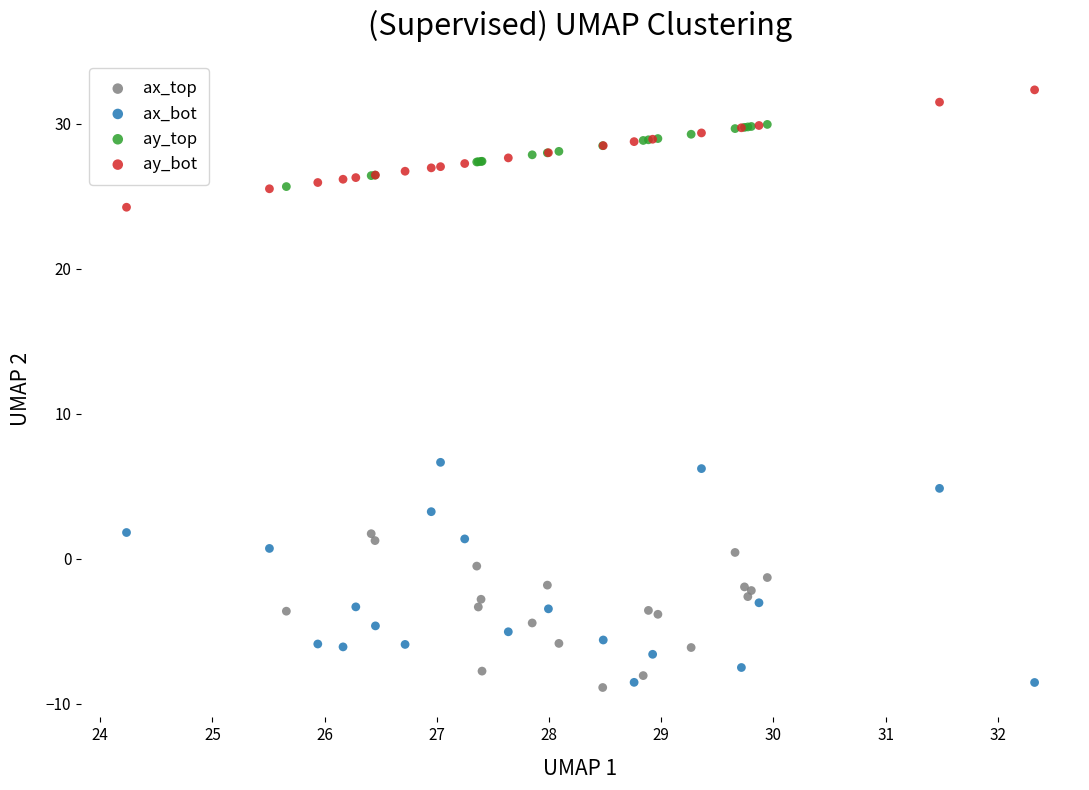

Which series contains the highest Y value?

ay_bot